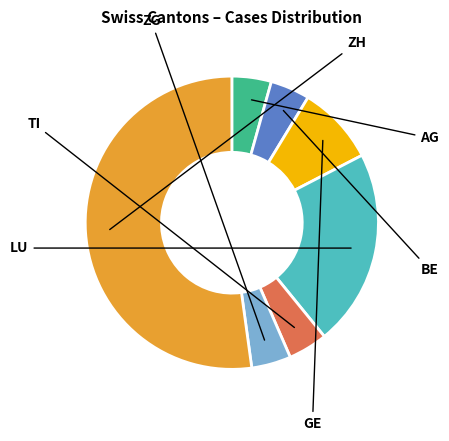

Between TI and ZH, which is larger?

ZH